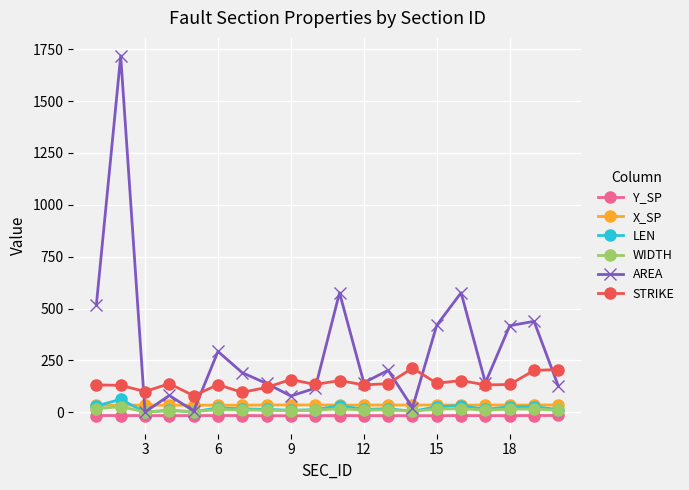

Which series has the largest total across all categories?

AREA